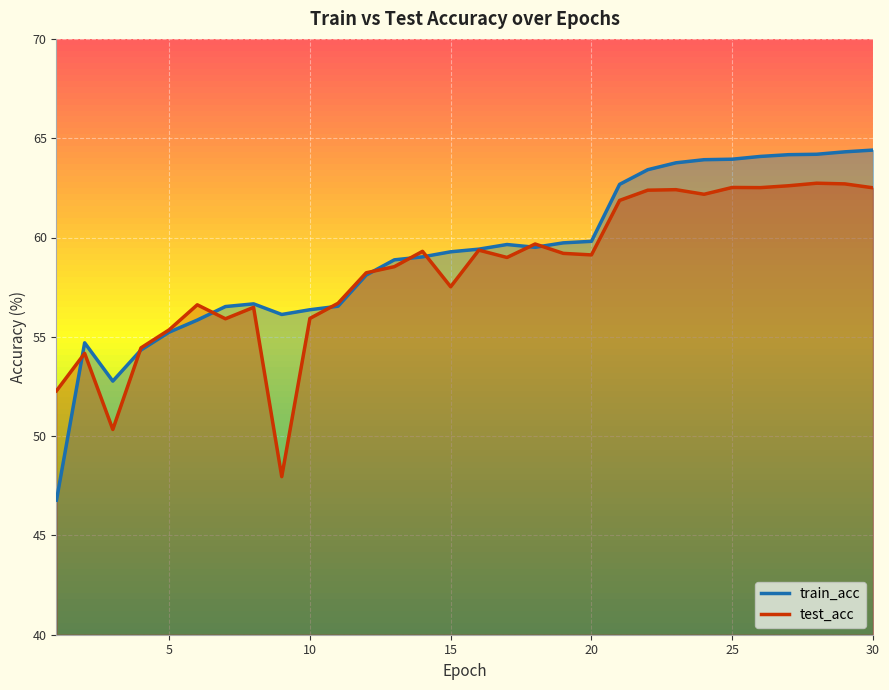

What is the highest value of the test_acc series?

62.7